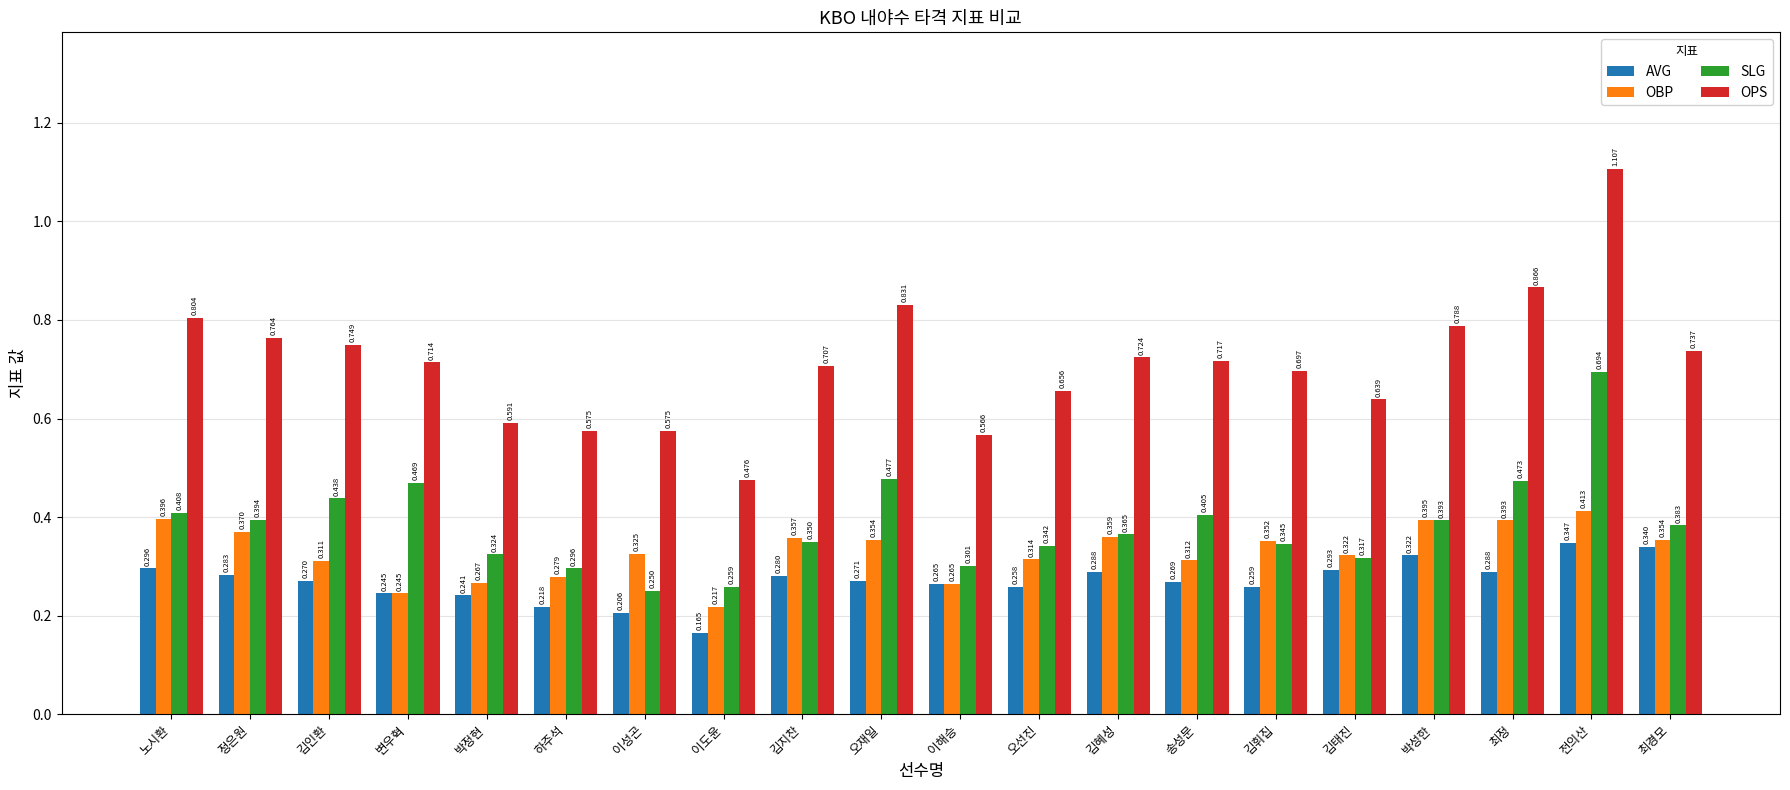

Are the bars grouped side by side (vs. stacked)?

Yes